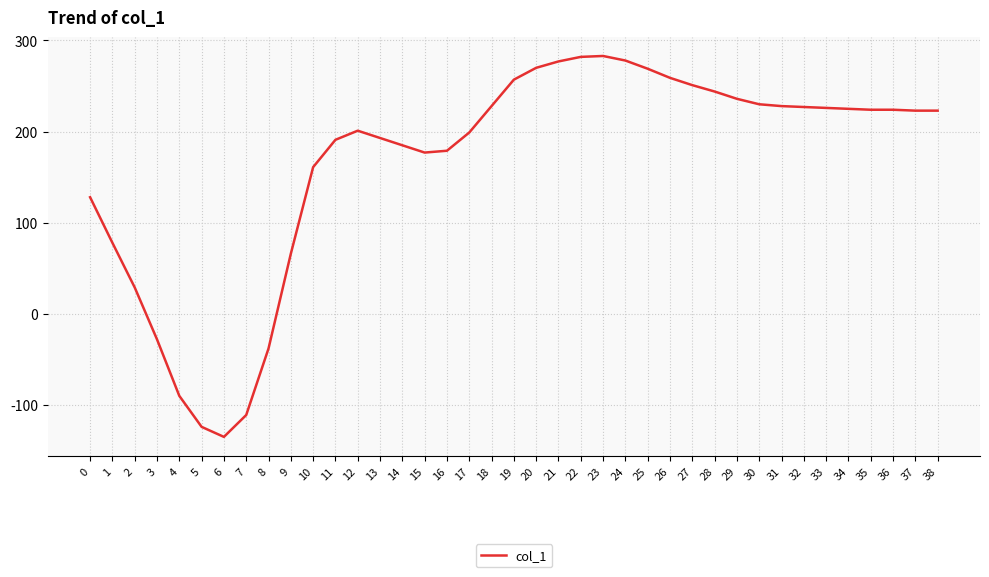

Between 20 and 12, which is larger?

20